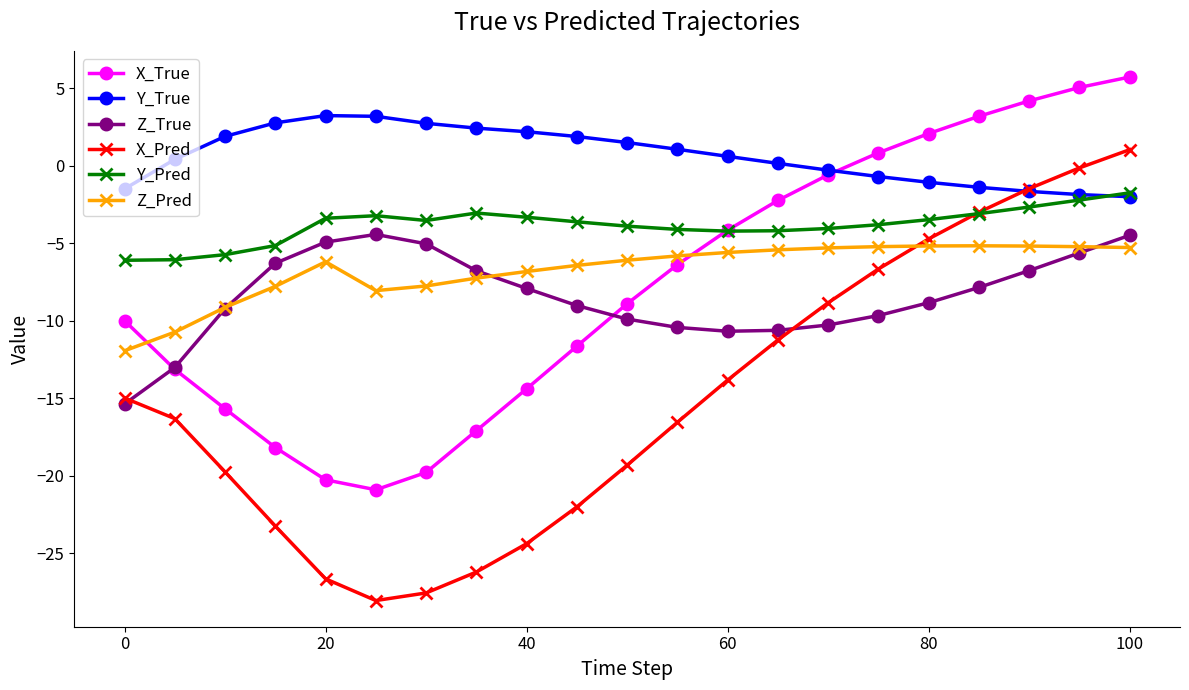

What is the value of the X_Pred point at the 12th from the left?

-16.5